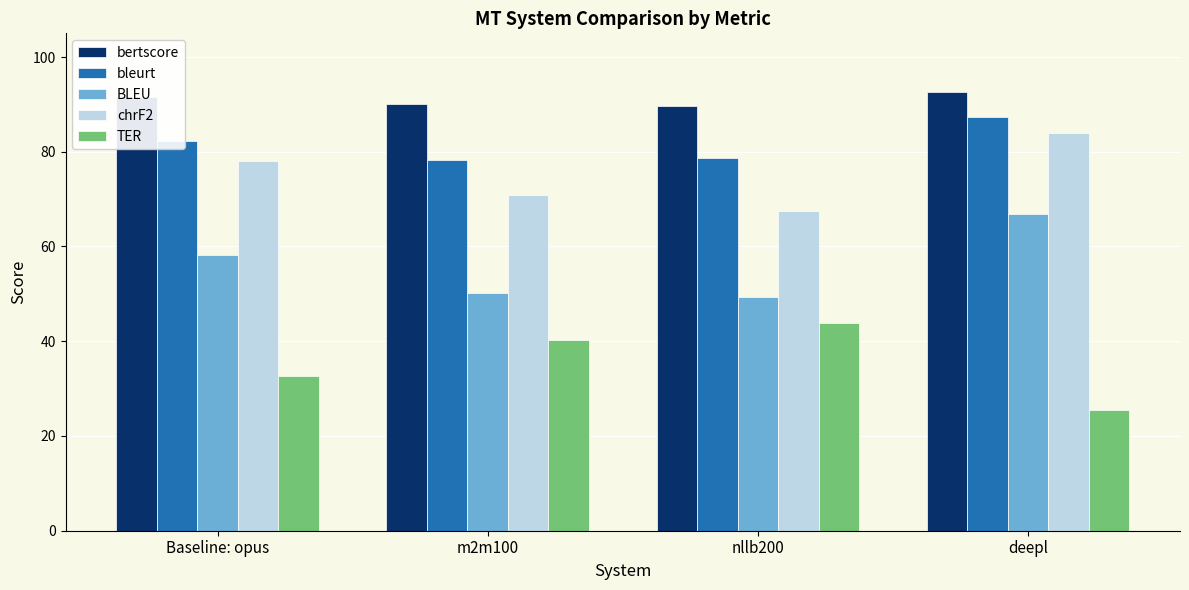

The TER series shows 40.3 at m2m100. True or false?

True